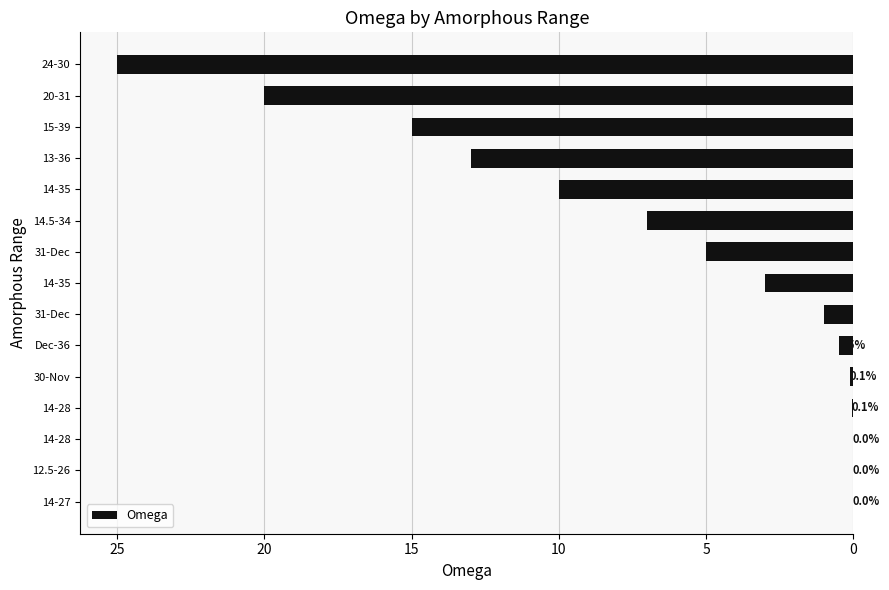

Are the bars horizontal?

Yes